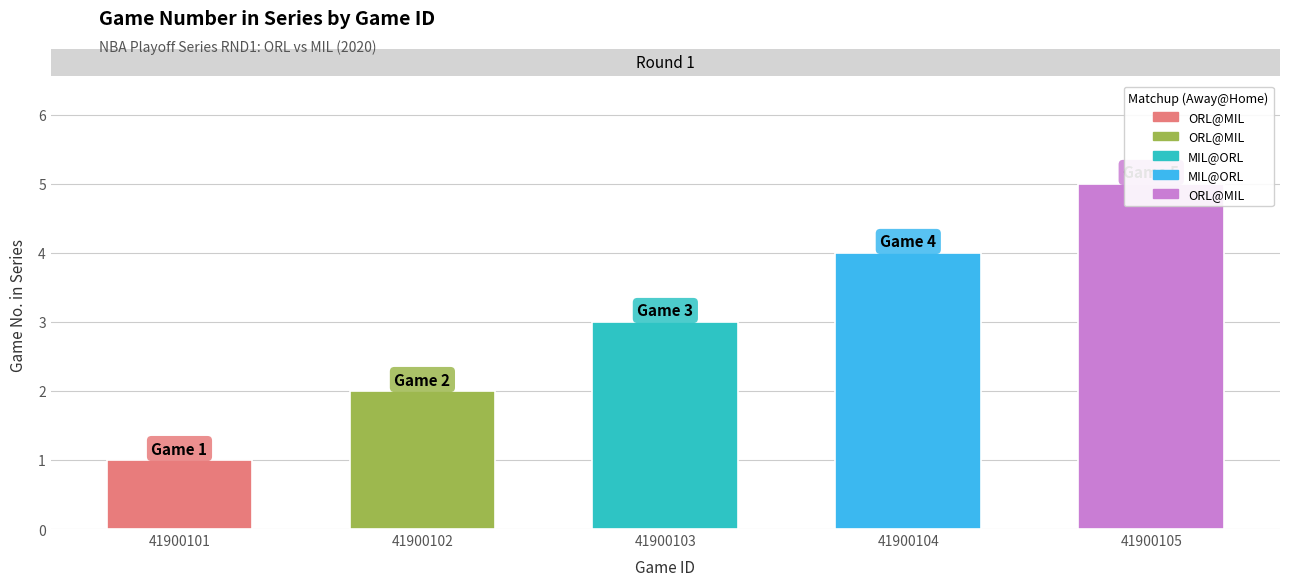

What is the greatest value displayed?

5